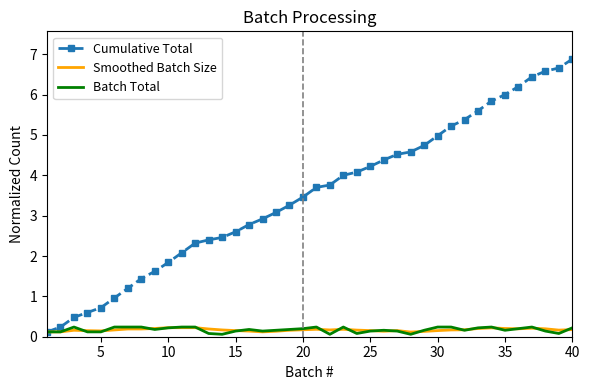

What is the highest value of the Smoothed Batch Size series?

0.2